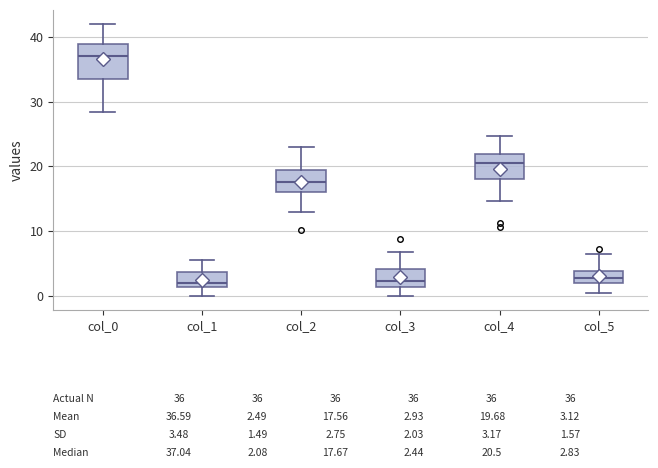

Comparing the boxes themselves (not the whiskers), which one is the tallest?

col_0